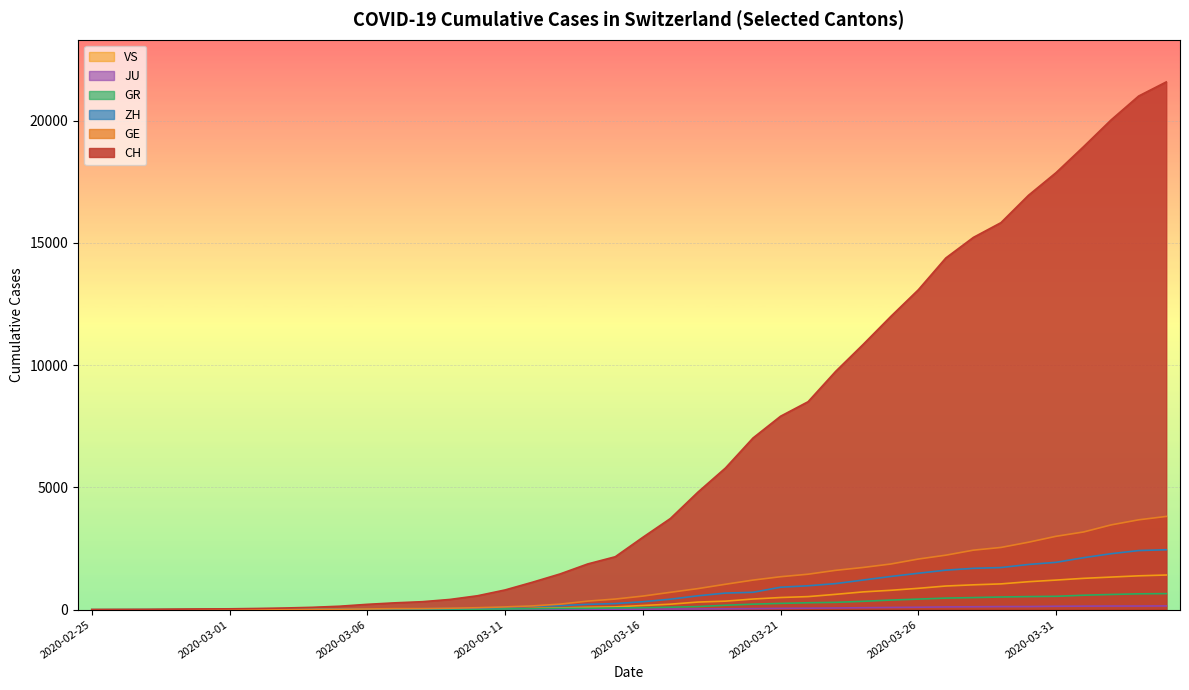

Reading left to right, transcribe all the data shown in this chart.

CH: 2020-02-25=0	2020-02-26=4	2020-02-27=8	2020-02-28=20	2020-02-29=30	2020-03-01=36	2020-03-02=50	2020-03-03=69	2020-03-04=97	2020-03-05=142	2020-03-06=219	2020-03-07=280	2020-03-08=327	2020-03-09=419	2020-03-10=570	2020-03-11=807	2020-03-12=1125	2020-03-13=1463	2020-03-14=1870	2020-03-15=2165	2020-03-16=2959	2020-03-17=3727	2020-03-18=4806	2020-03-19=5793	2020-03-20=7020	2020-03-21=7910	2020-03-22=8504	2020-03-23=9744	2020-03-24=10848	2020-03-25=11988	2020-03-26=13079	2020-03-27=14382	2020-03-28=15223	2020-03-29=15825	2020-03-30=16945	2020-03-31=17870	2020-04-01=18934	2020-04-02=20028	2020-04-03=21004	2020-04-04=21580
GE: 2020-02-25=0	2020-02-26=1	2020-02-27=1	2020-02-28=5	2020-02-29=9	2020-03-01=10	2020-03-02=11	2020-03-03=14	2020-03-04=16	2020-03-05=20	2020-03-06=30	2020-03-07=43	2020-03-08=45	2020-03-09=60	2020-03-10=80	2020-03-11=114	2020-03-12=155	2020-03-13=227	2020-03-14=351	2020-03-15=435	2020-03-16=556	2020-03-17=710	2020-03-18=862	2020-03-19=1040	2020-03-20=1210	2020-03-21=1348	2020-03-22=1451	2020-03-23=1609	2020-03-24=1727	2020-03-25=1868	2020-03-26=2071	2020-03-27=2229	2020-03-28=2434	2020-03-29=2545	2020-03-30=2759	2020-03-31=3001	2020-04-01=3178	2020-04-02=3467	2020-04-03=3675	2020-04-04=3813
ZH: 2020-02-25=0	2020-02-26=0	2020-02-27=2	2020-02-28=2	2020-02-29=6	2020-03-01=7	2020-03-02=10	2020-03-03=13	2020-03-04=15	2020-03-05=23	2020-03-06=29	2020-03-07=34	2020-03-08=40	2020-03-09=49	2020-03-10=62	2020-03-11=101	2020-03-12=140	2020-03-13=163	2020-03-14=218	2020-03-15=250	2020-03-16=326	2020-03-17=429	2020-03-18=568	2020-03-19=679	2020-03-20=711	2020-03-21=919	2020-03-22=978	2020-03-23=1067	2020-03-24=1213	2020-03-25=1358	2020-03-26=1490	2020-03-27=1617	2020-03-28=1691	2020-03-29=1723	2020-03-30=1849	2020-03-31=1937	2020-04-01=2126	2020-04-02=2290	2020-04-03=2418	2020-04-04=2451
GR: 2020-02-25=0	2020-02-26=2	2020-02-27=2	2020-02-28=6	2020-02-29=6	2020-03-01=6	2020-03-02=9	2020-03-03=9	2020-03-04=12	2020-03-05=14	2020-03-06=16	2020-03-07=17	2020-03-08=18	2020-03-09=18	2020-03-10=22	2020-03-11=31	2020-03-12=43	2020-03-13=53	2020-03-14=56	2020-03-15=71	2020-03-16=84	2020-03-17=101	2020-03-18=128	2020-03-19=182	2020-03-20=226	2020-03-21=258	2020-03-22=284	2020-03-23=300	2020-03-24=343	2020-03-25=393	2020-03-26=433	2020-03-27=474	2020-03-28=495	2020-03-29=519	2020-03-30=535	2020-03-31=547	2020-04-01=592	2020-04-02=622	2020-04-03=649	2020-04-04=657
JU: 2020-02-25=0	2020-02-26=0	2020-02-27=1	2020-02-28=1	2020-02-29=1	2020-03-01=1	2020-03-02=1	2020-03-03=2	2020-03-04=2	2020-03-05=4	2020-03-06=4	2020-03-07=5	2020-03-08=5	2020-03-09=7	2020-03-10=7	2020-03-11=7	2020-03-12=12	2020-03-13=17	2020-03-14=18	2020-03-15=19	2020-03-16=25	2020-03-17=29	2020-03-18=32	2020-03-19=36	2020-03-20=44	2020-03-21=54	2020-03-22=61	2020-03-23=69	2020-03-24=82	2020-03-25=92	2020-03-26=100	2020-03-27=114	2020-03-28=119	2020-03-29=127	2020-03-30=128	2020-03-31=140	2020-04-01=145	2020-04-02=149	2020-04-03=149	2020-04-04=154
VS: 2020-02-25=0	2020-02-26=0	2020-02-27=0	2020-02-28=1	2020-02-29=1	2020-03-01=2	2020-03-02=3	2020-03-03=3	2020-03-04=4	2020-03-05=5	2020-03-06=6	2020-03-07=7	2020-03-08=12	2020-03-09=17	2020-03-10=22	2020-03-11=30	2020-03-12=53	2020-03-13=76	2020-03-14=98	2020-03-15=115	2020-03-16=172	2020-03-17=225	2020-03-18=312	2020-03-19=349	2020-03-20=436	2020-03-21=498	2020-03-22=535	2020-03-23=628	2020-03-24=728	2020-03-25=793	2020-03-26=874	2020-03-27=968	2020-03-28=1017	2020-03-29=1055	2020-03-30=1144	2020-03-31=1211	2020-04-01=1282	2020-04-02=1334	2020-04-03=1385	2020-04-04=1418